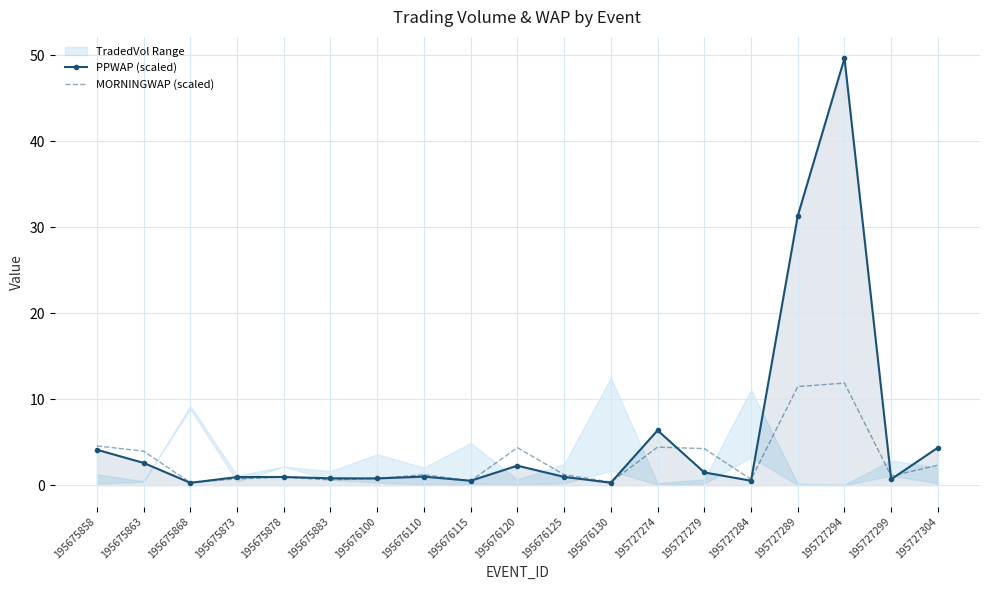

How many interior local peaks does the PPWAP (scaled) series have?

5